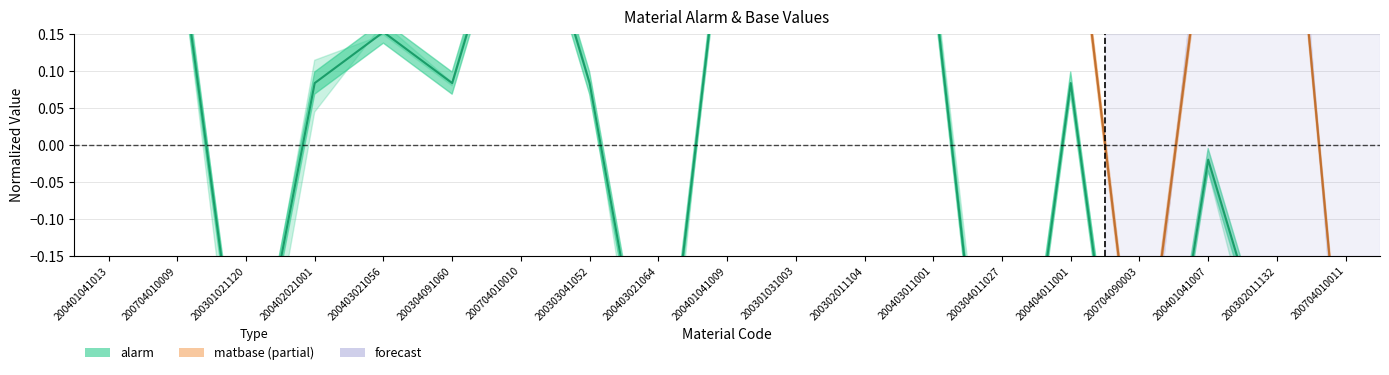

True or false: the data shows 0.4 at 200704010010.

True